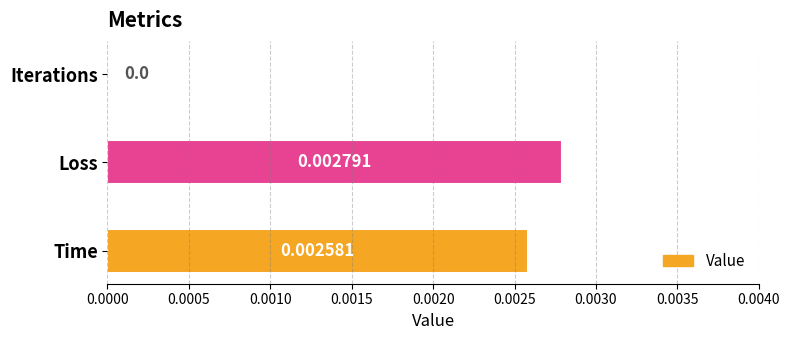

At which label is the value closest to 0?

Iterations